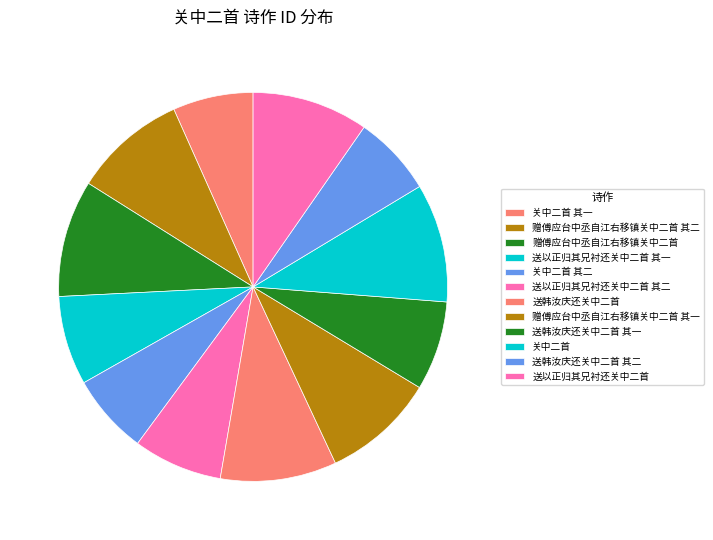

Which category has the biggest portion of the pie?

关中二首